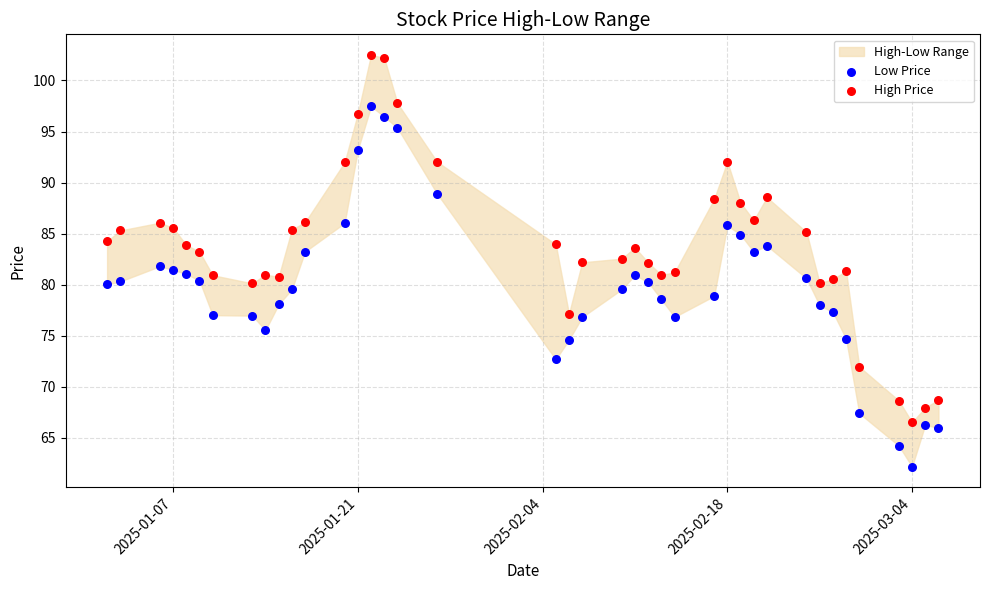

Which series reaches the minimum Y coordinate?

Low Price